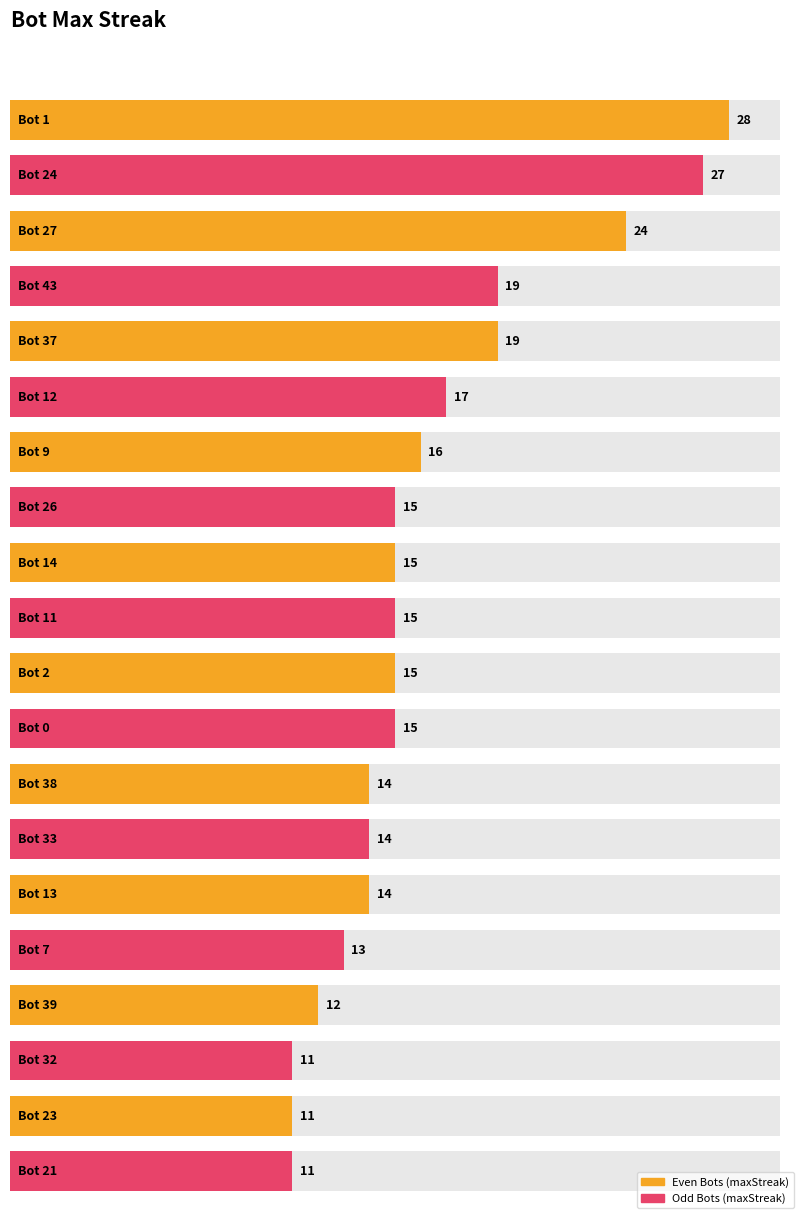

List the labels in order of value, largest first.

Bot 1, Bot 24, Bot 27, Bot 43, Bot 37, Bot 12, Bot 9, Bot 26, Bot 14, Bot 11, Bot 2, Bot 0, Bot 38, Bot 33, Bot 13, Bot 7, Bot 39, Bot 32, Bot 23, Bot 21